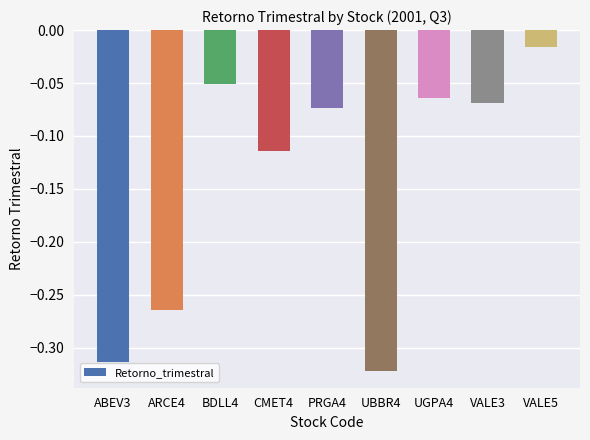

True or false: the data shows -0.2 at CMET4.

False